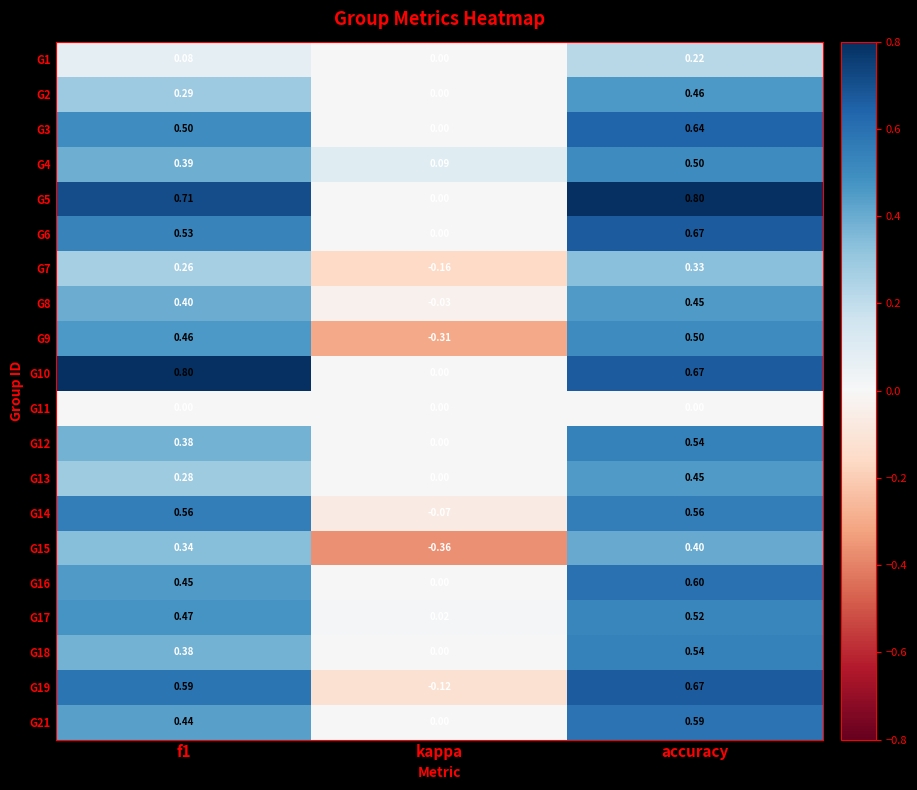

What is the maximum value shown in the chart?

0.8